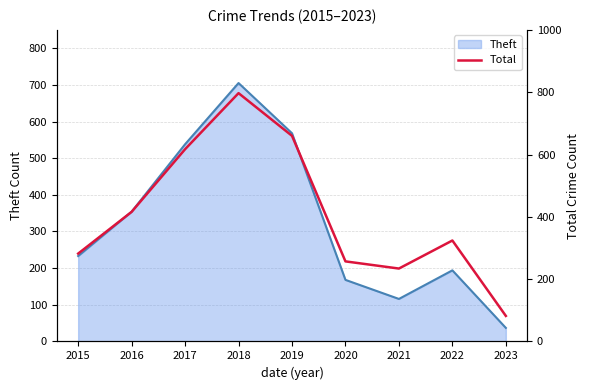

Reading left to right, what are all the values shown in this chart?

2015=282	2016=416	2017=617	2018=797	2019=660	2020=257	2021=234	2022=324	2023=82